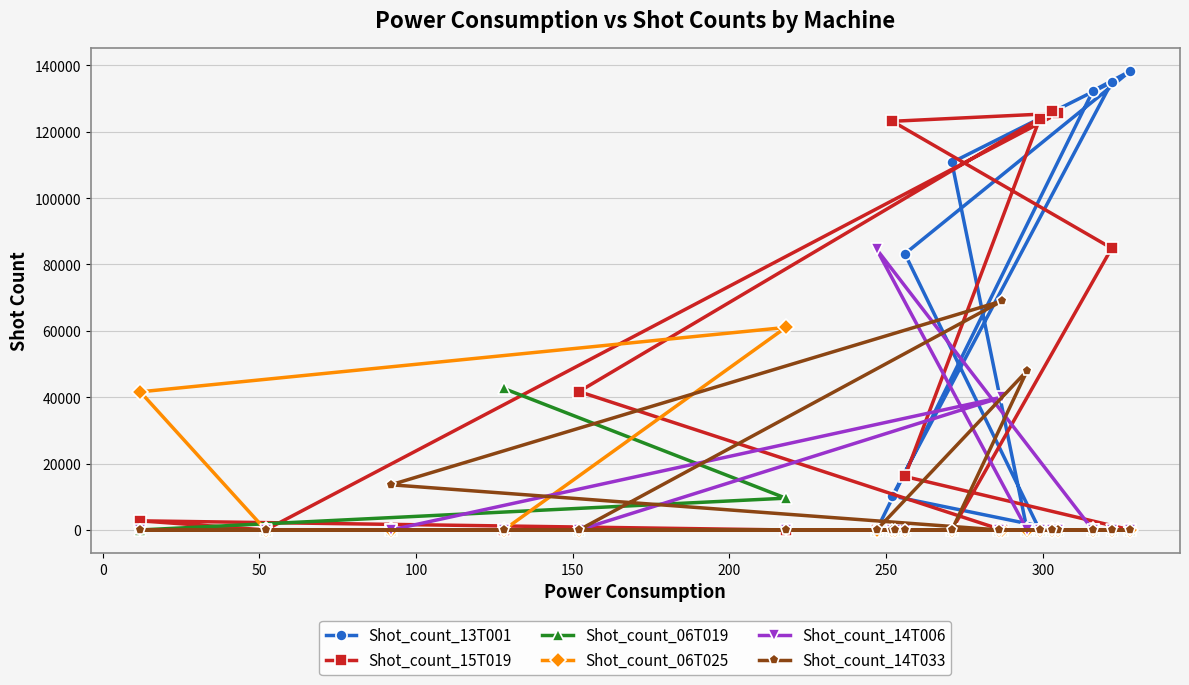

True or false: Shot_count_13T001 has more than 1 points higher than both neighbors.

True